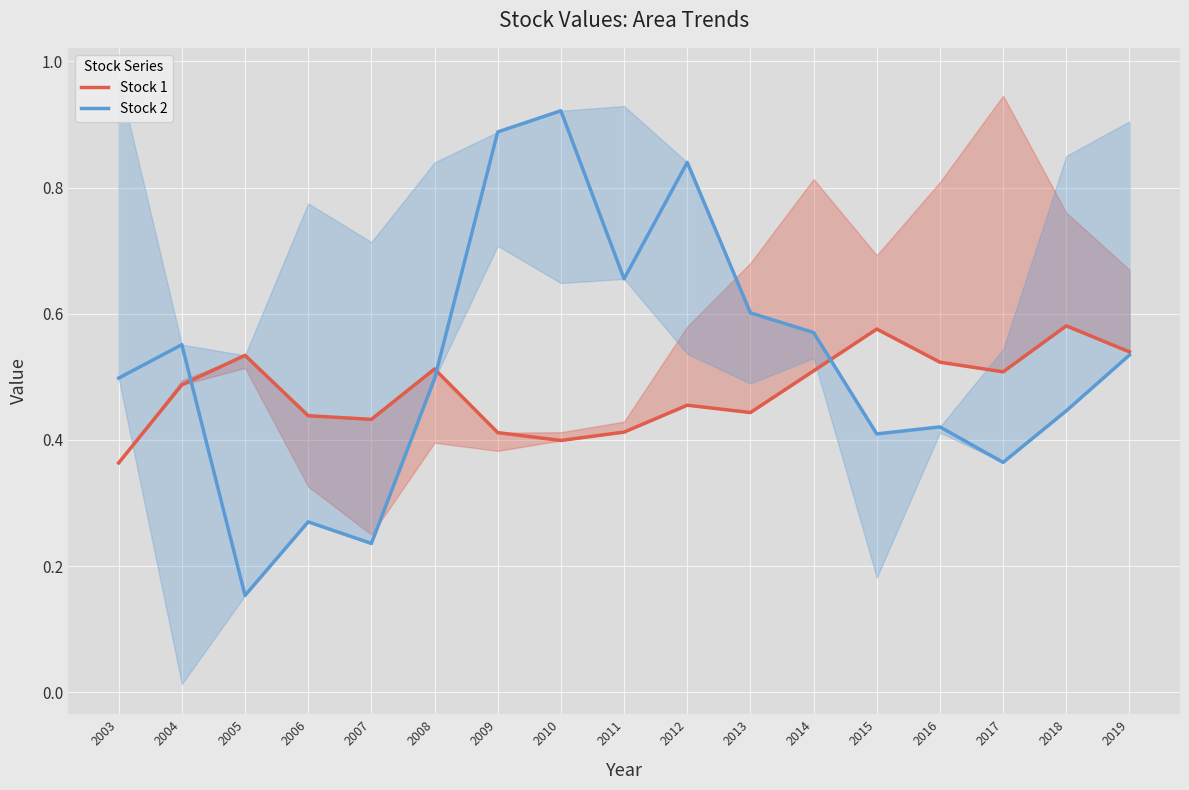

Which series has the largest total across all categories?

Stock 2